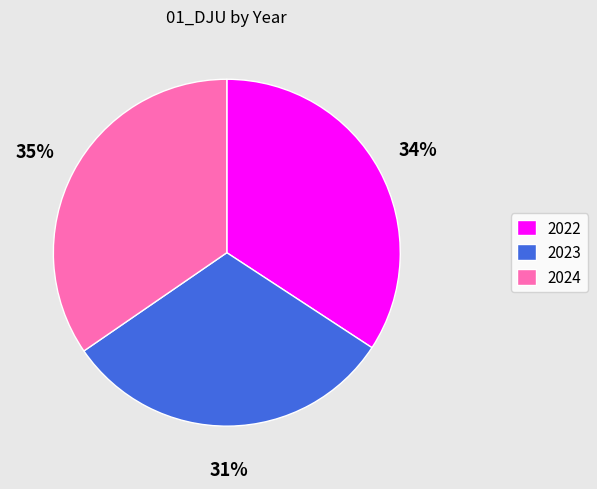

Do 2022 and 2023 together represent more than half of the pie?

Yes